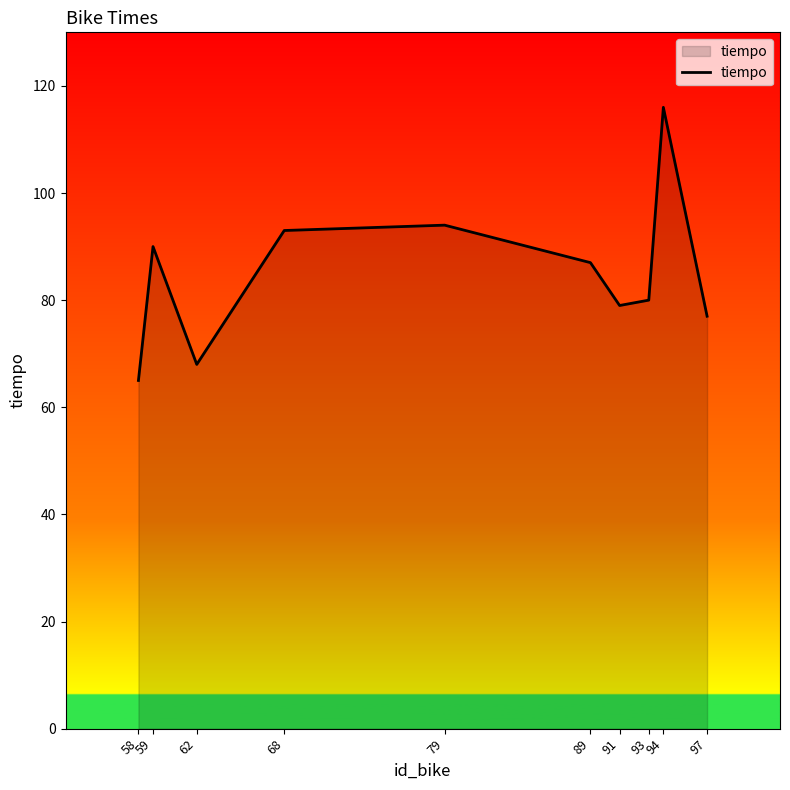

What is the change in value from 59 to 97?

-13